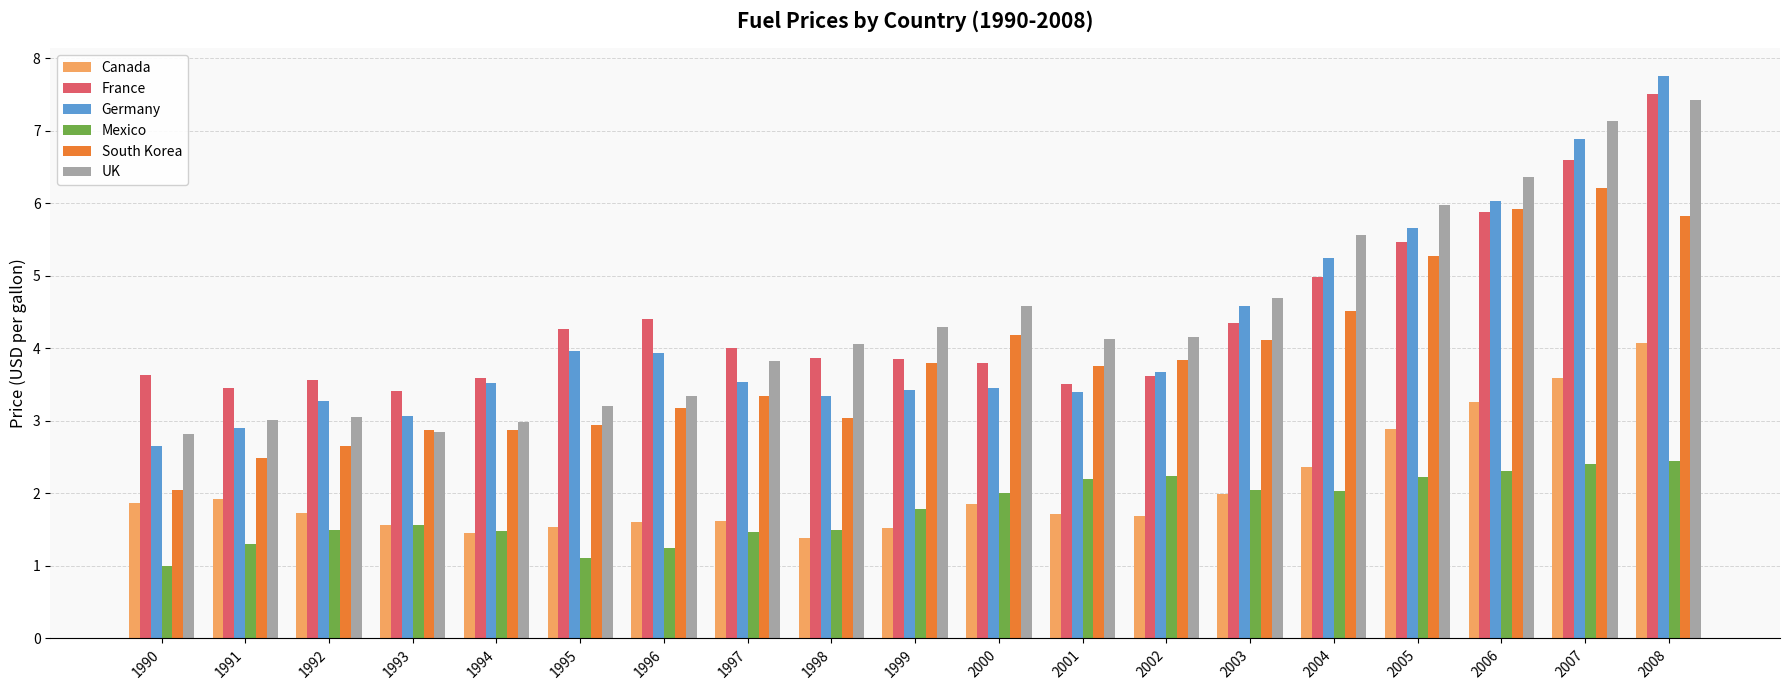

What is the difference between the maximum and minimum values in the South Korea series?

4.2